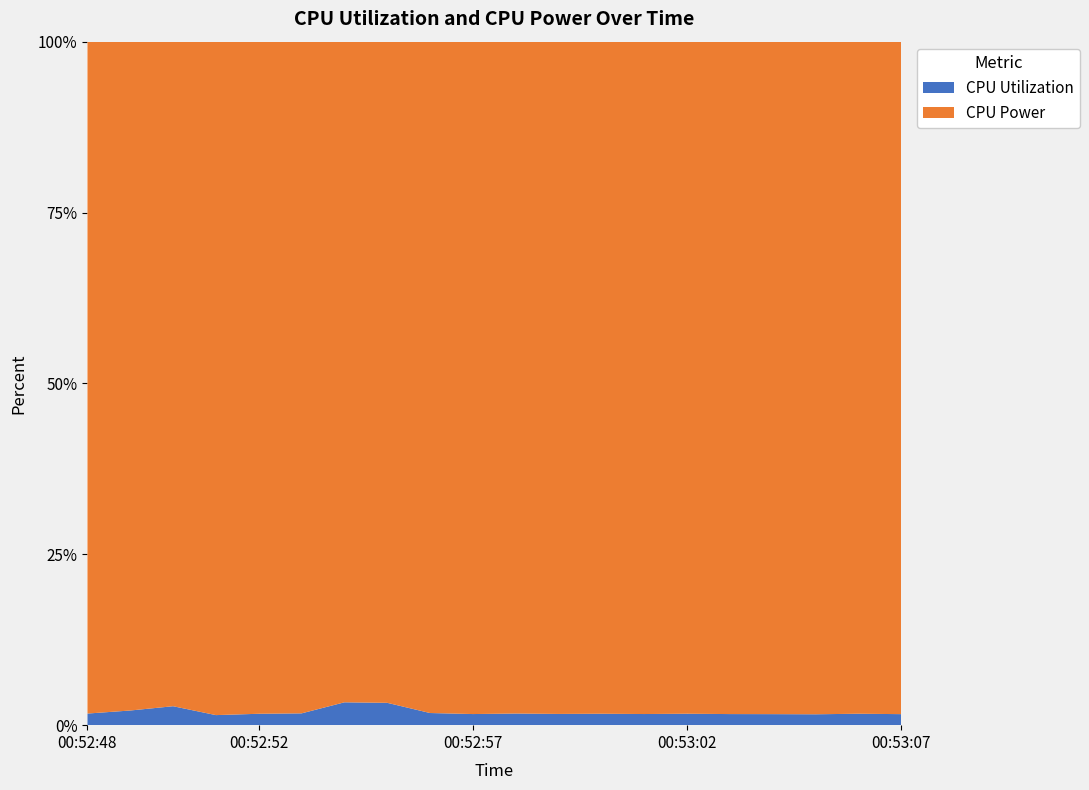

Reading left to right, extract all data points from this chart.

CPU Utilization: 2025-04-09 00:52:48=0.0	2025-04-09 00:52:49=0.0	2025-04-09 00:52:50=0.0	2025-04-09 00:52:51=0.0	2025-04-09 00:52:52=0.0	2025-04-09 00:52:53=0.0	2025-04-09 00:52:54=0.0	2025-04-09 00:52:55=0.0	2025-04-09 00:52:56=0.0	2025-04-09 00:52:57=0.0	2025-04-09 00:52:58=0.0	2025-04-09 00:52:59=0.0	2025-04-09 00:53:00=0.0	2025-04-09 00:53:01=0.0	2025-04-09 00:53:02=0.0	2025-04-09 00:53:03=0.0	2025-04-09 00:53:04=0.0	2025-04-09 00:53:05=0.0	2025-04-09 00:53:06=0.0	2025-04-09 00:53:07=0.0
CPU Power: 2025-04-09 00:52:48=0.2	2025-04-09 00:52:49=0.3	2025-04-09 00:52:50=0.2	2025-04-09 00:52:51=0.3	2025-04-09 00:52:52=0.3	2025-04-09 00:52:53=0.4	2025-04-09 00:52:54=0.2	2025-04-09 00:52:55=0.1	2025-04-09 00:52:56=0.3	2025-04-09 00:52:57=0.4	2025-04-09 00:52:58=0.4	2025-04-09 00:52:59=0.4	2025-04-09 00:53:00=0.3	2025-04-09 00:53:01=0.4	2025-04-09 00:53:02=0.4	2025-04-09 00:53:03=0.3	2025-04-09 00:53:04=0.3	2025-04-09 00:53:05=0.3	2025-04-09 00:53:06=0.3	2025-04-09 00:53:07=0.4